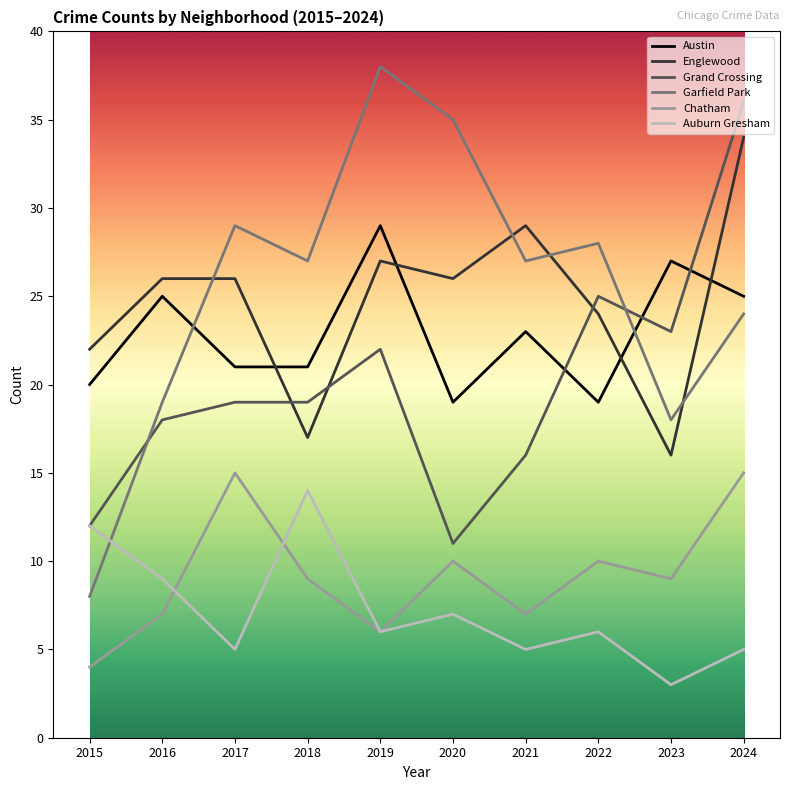

Is this an area chart (filled region under the line)?

No